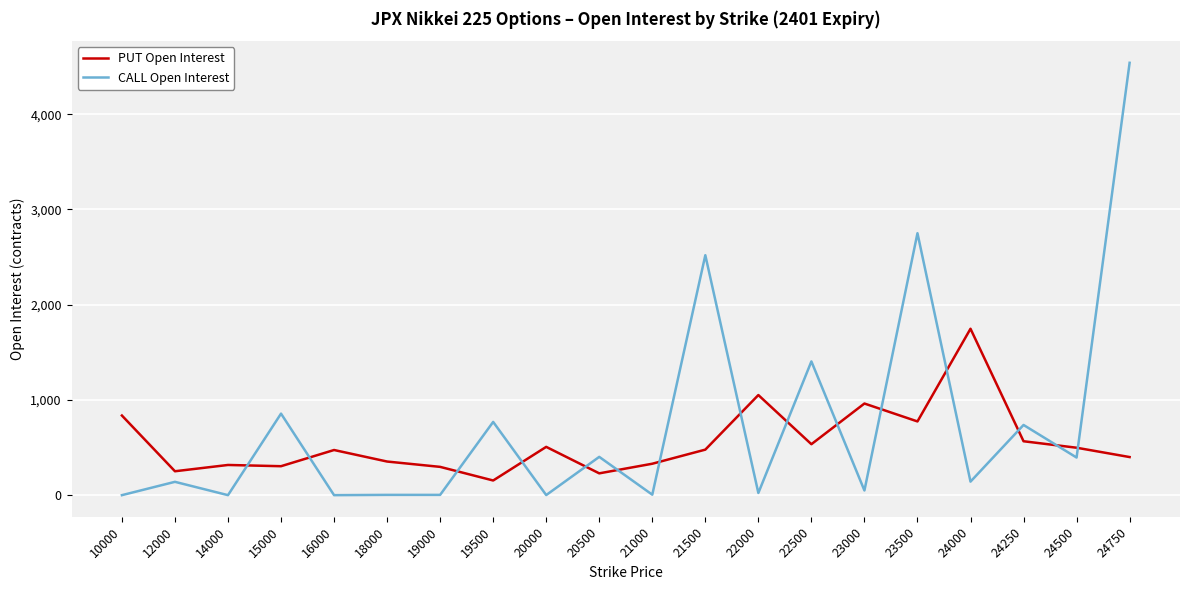

At which category is the sum across all series the highest?

24750